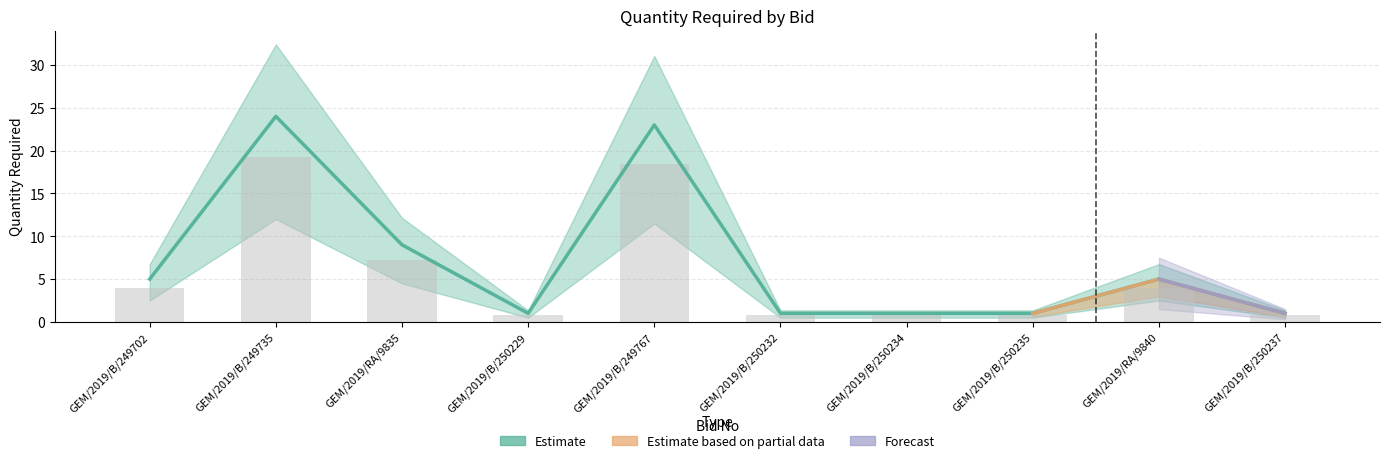

Which category has the lowest value across all series?

GEM/2019/B/250229